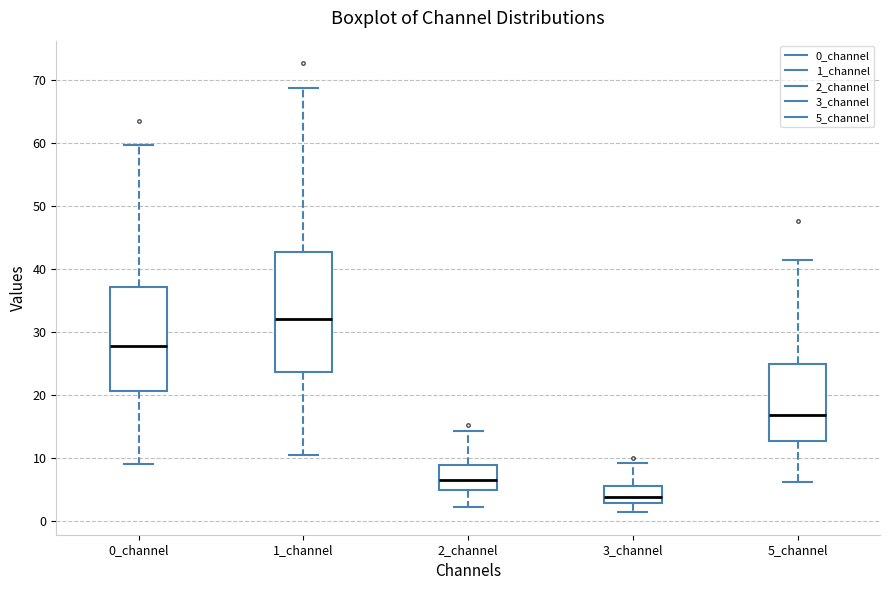

Which box has the highest median line?

1_channel